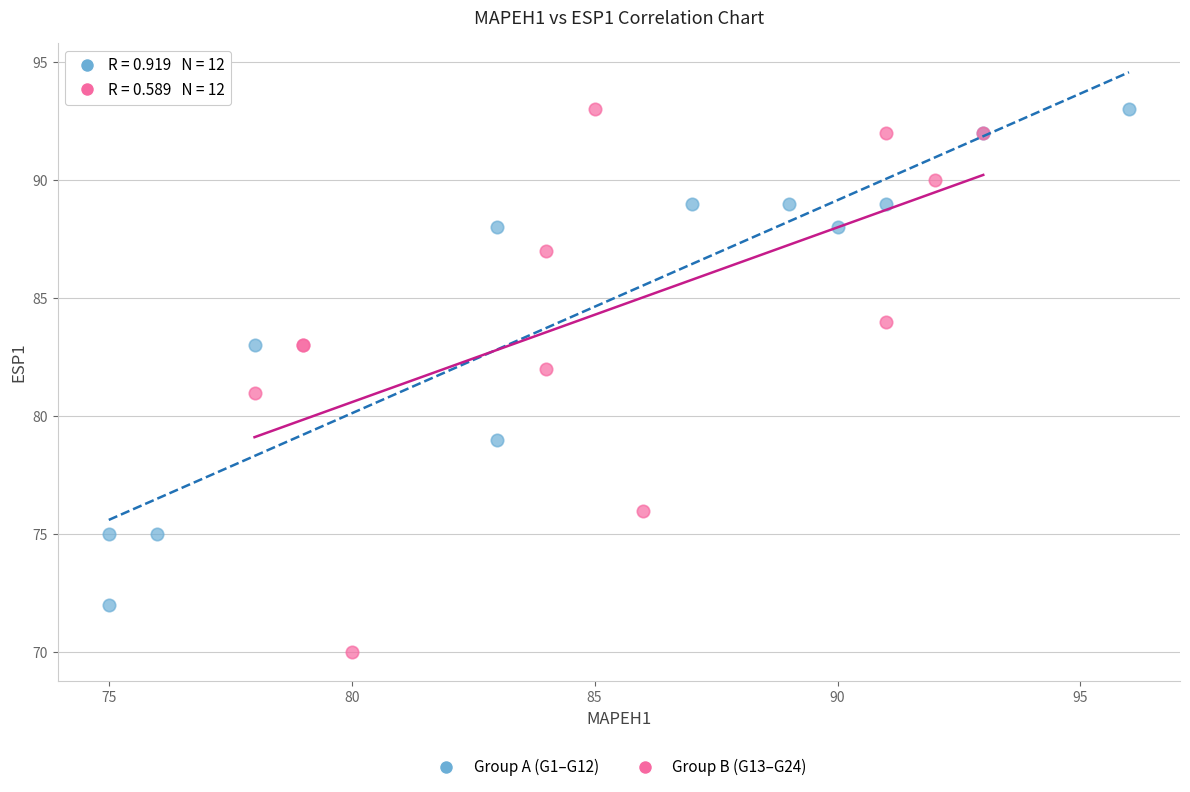

Which series contains the lowest Y value?

Group B (G13–G24)